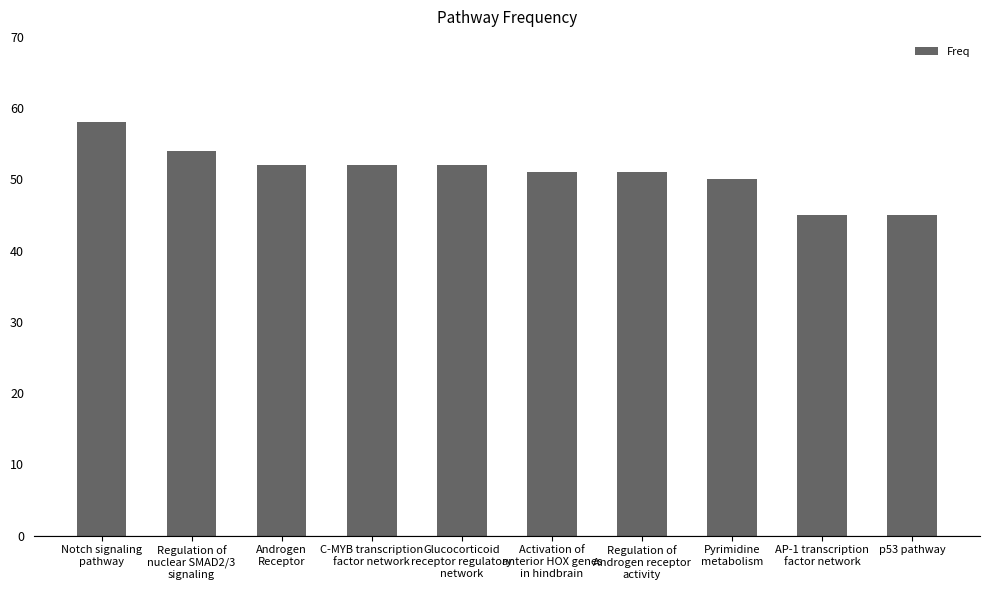

How many bars are there in total?

10